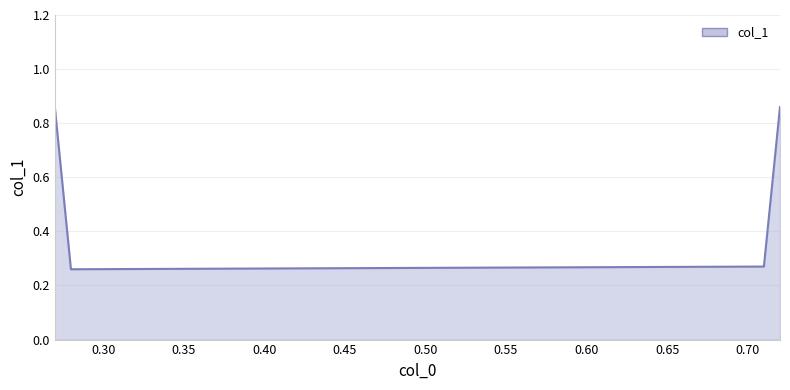

Count the values in the range 0 to 1.

4